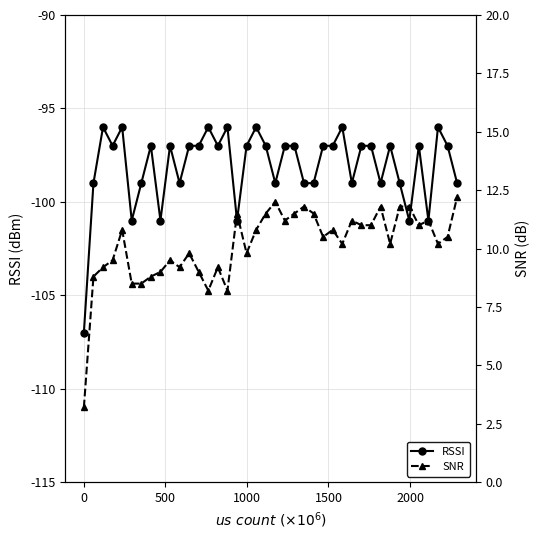

How many data points does each series have?

40